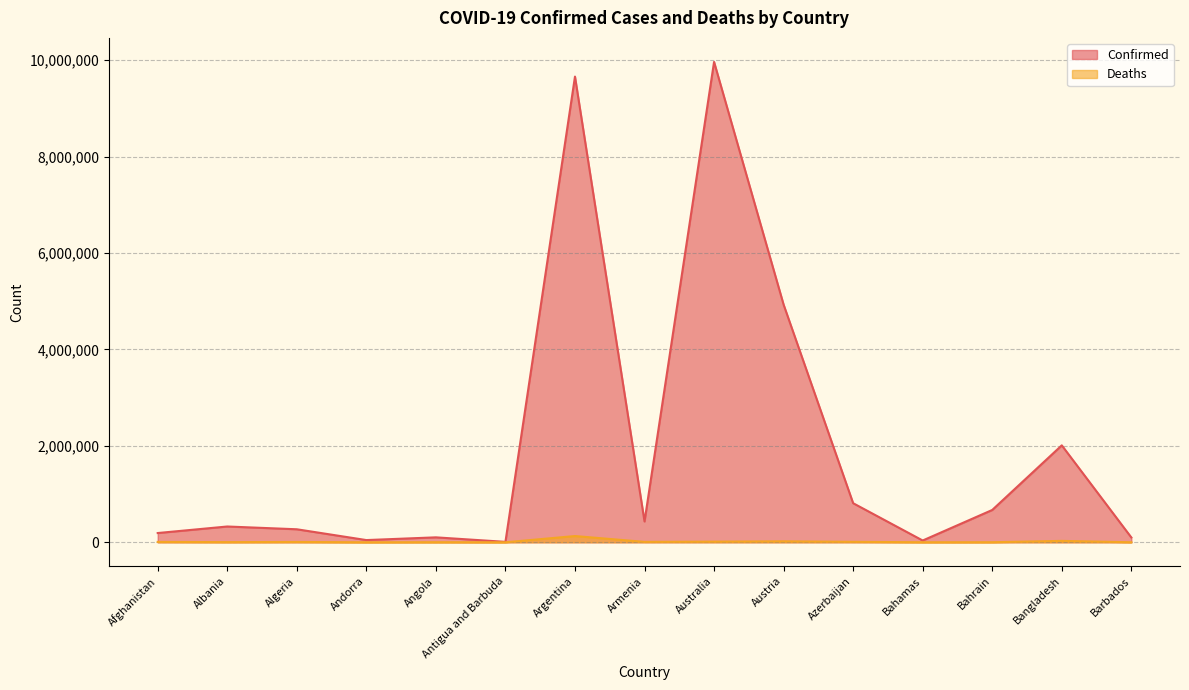

Which series has the largest range (max minus min)?

Confirmed